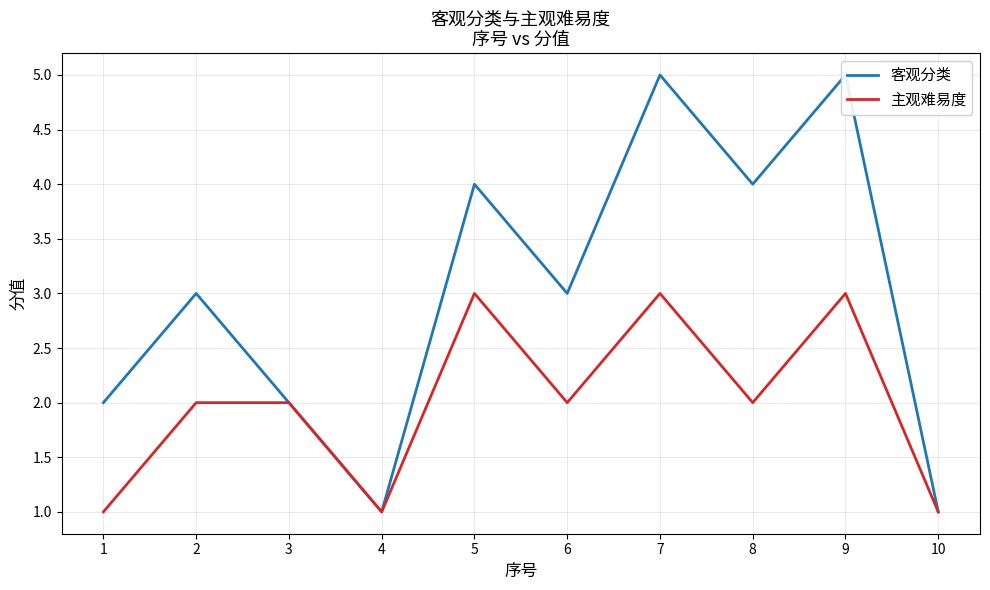

How many lines are shown in the chart?

2